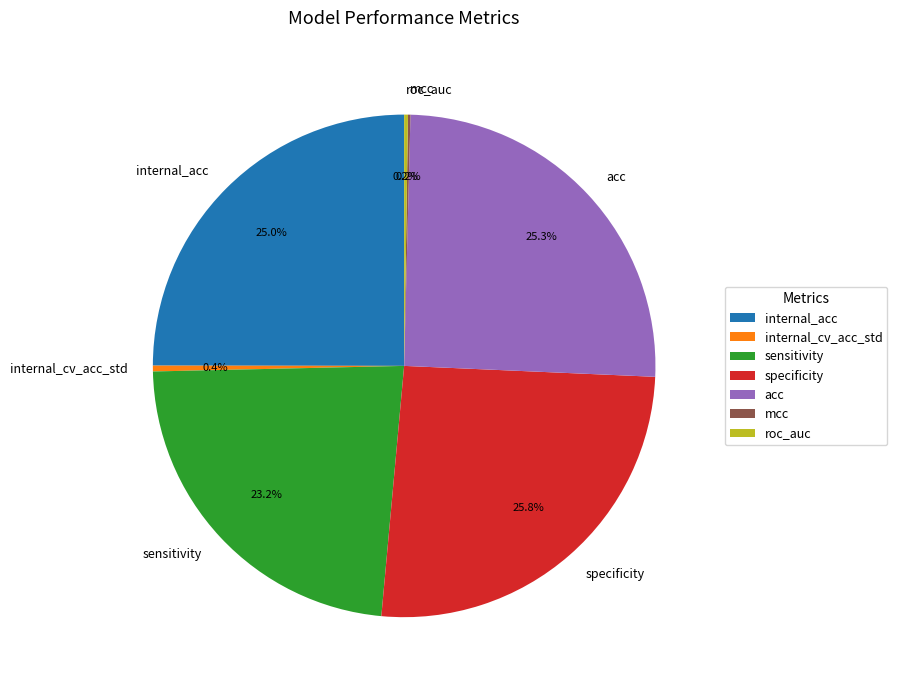

Is there any slice that represents more than half of the pie?

No